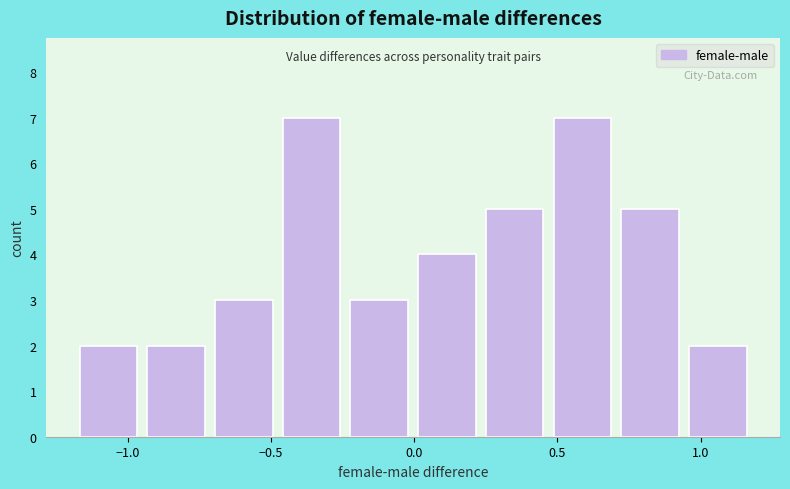

Reading left to right, list every bar in this chart as the range it spans on the x-axis followed by its height. Neither the bar edges nor the heights are printed on the chart, so give them approximately, as read against the axes.

-1.15 to -0.95: 2
-0.95 to -0.70: 2
-0.70 to -0.45: 3
-0.45 to -0.20: 7
-0.20 to 0.00: 3
0.00 to 0.25: 4
0.25 to 0.50: 5
0.50 to 0.70: 7
0.70 to 0.95: 5
0.95 to 1.20: 2